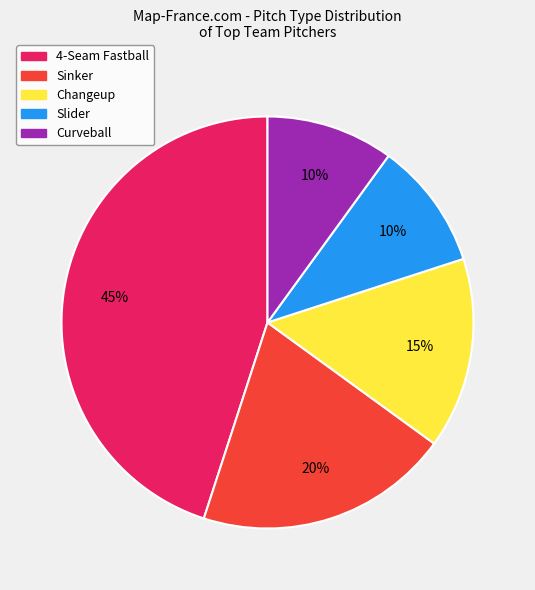

Count the number of slices in the pie.

5